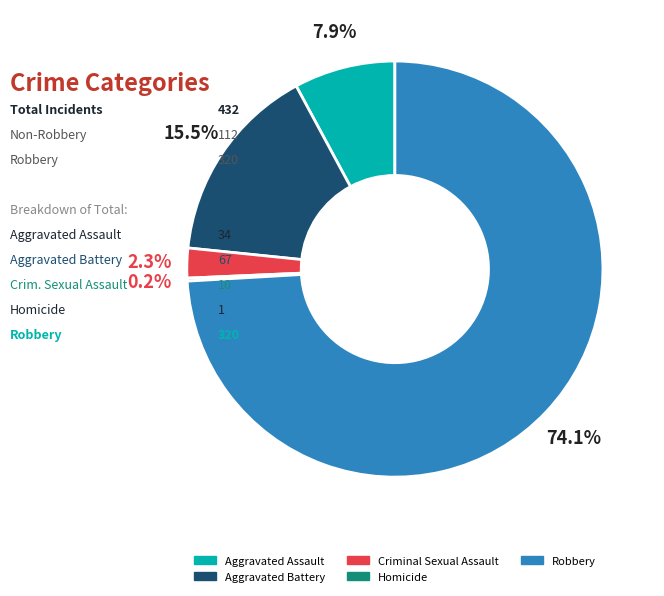

The Homicide slice represents 0% of the pie. True or false?

True